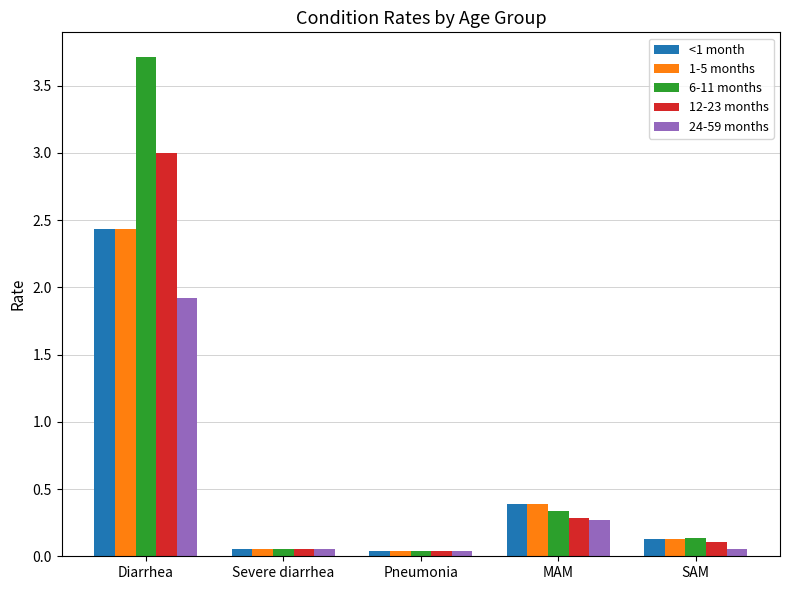

At which category is the sum across all series the highest?

Diarrhea